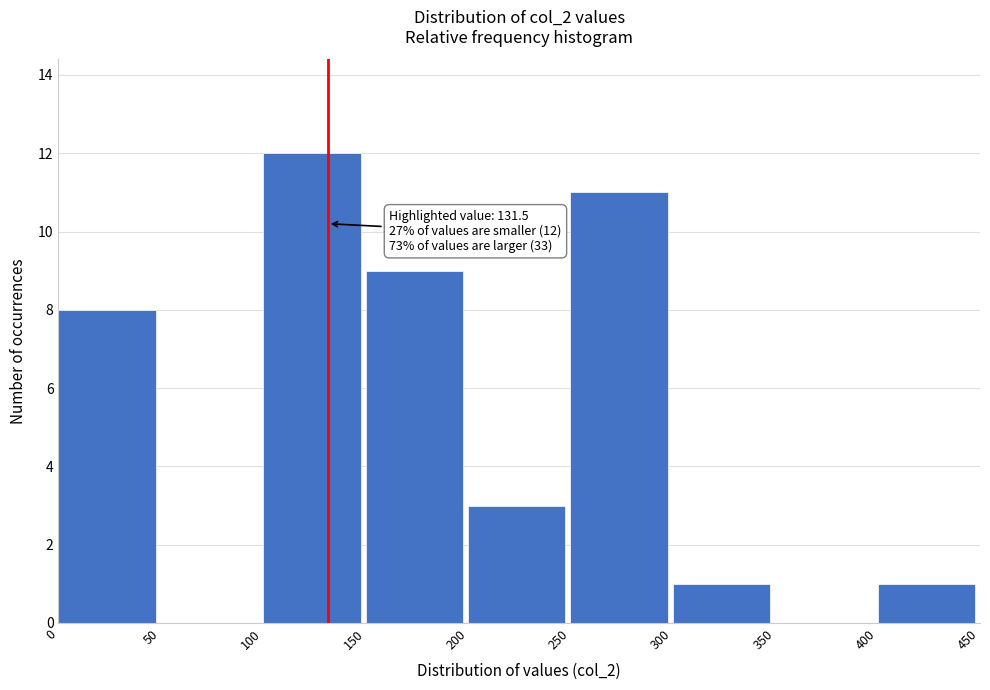

Over which range of the x-axis is the bar tallest?

100 to 150